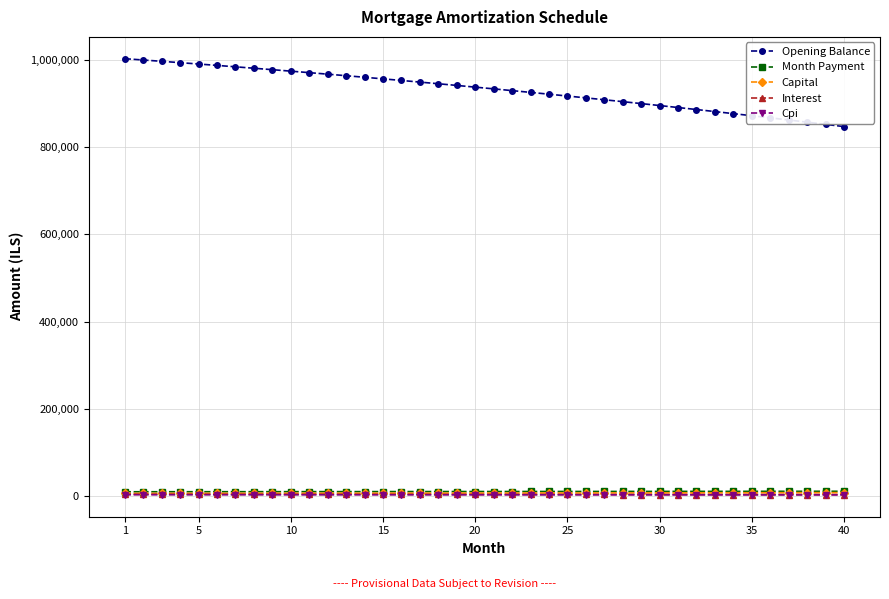

What is the lowest value of the Opening Balance series?

847195.2